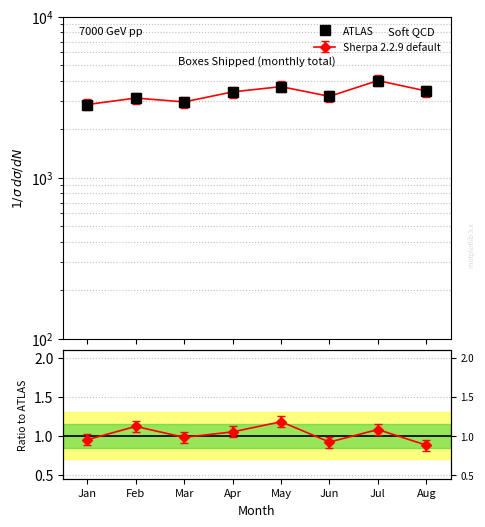

What is the value of the 6th point from the left?

3201